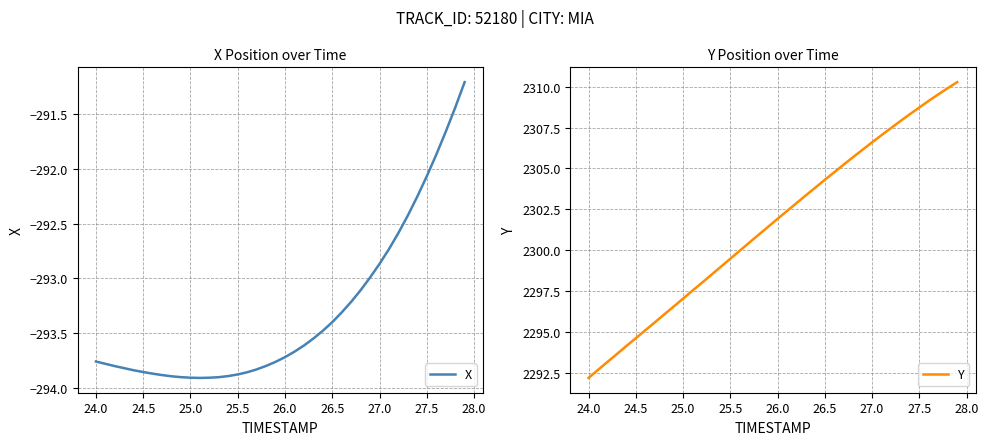

Count the number of categories in the chart.

40